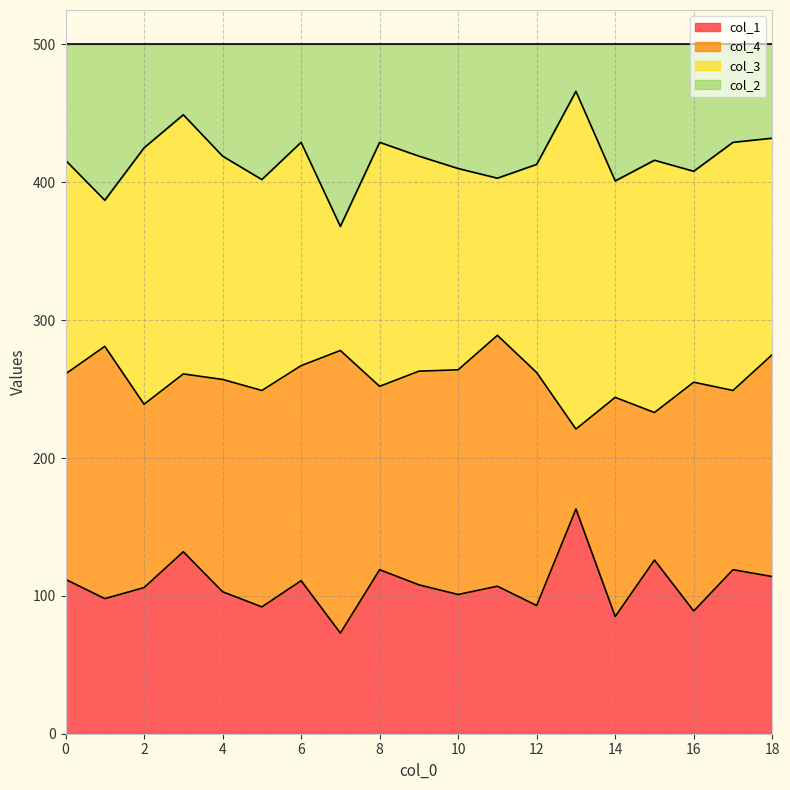

True or false: col_2 has more than 0 interior local peaks.

True